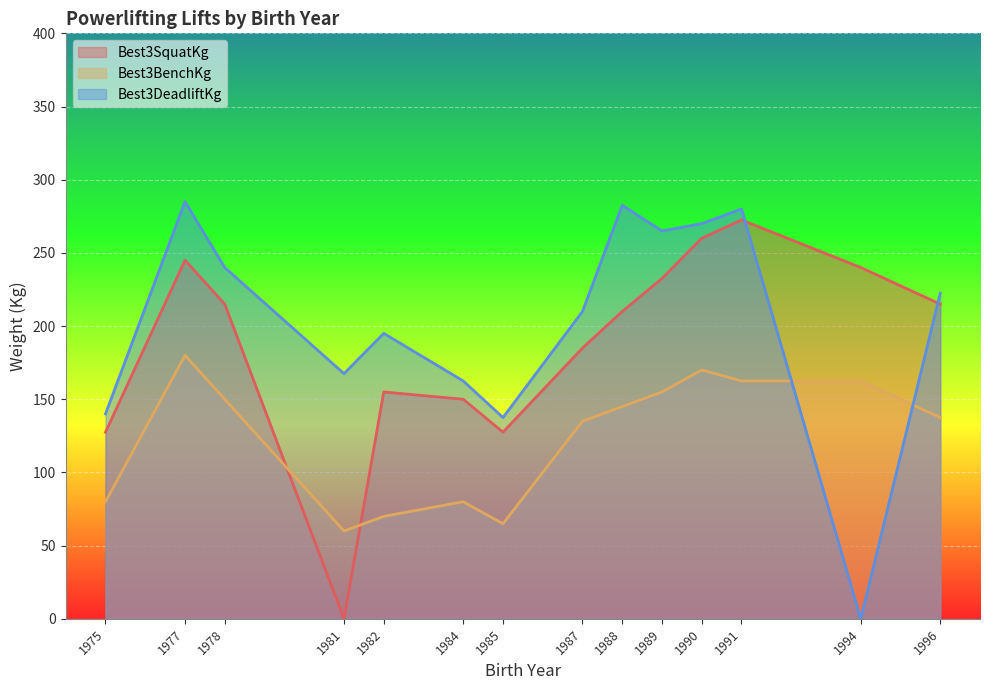

Reading left to right, extract all data points from this chart.

Best3SquatKg: 1975=127.5	1977=245.0	1978=215.0	1981=0.0	1982=155.0	1984=150.0	1985=127.5	1987=185.0	1988=210.0	1989=232.5	1990=260.0	1991=272.5	1994=240.0	1996=215.0
Best3BenchKg: 1975=80.0	1977=180.0	1978=150.0	1981=60.0	1982=70.0	1984=80.0	1985=65.0	1987=135.0	1988=145.0	1989=155.0	1990=170.0	1991=162.5	1994=162.5	1996=137.5
Best3DeadliftKg: 1975=140.0	1977=285.0	1978=240.0	1981=167.5	1982=195.0	1984=162.5	1985=137.5	1987=210.0	1988=282.5	1989=265.0	1990=270.0	1991=280.0	1994=0.0	1996=222.5